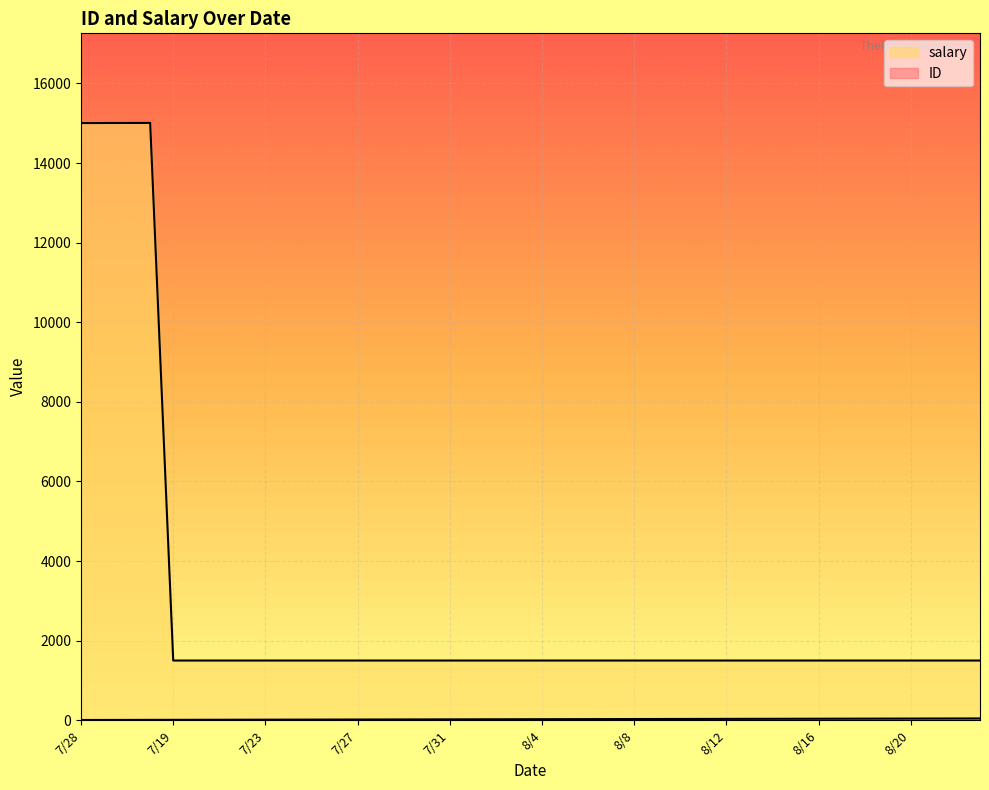

Which series changed the most between 7/26 and 8/14?

ID